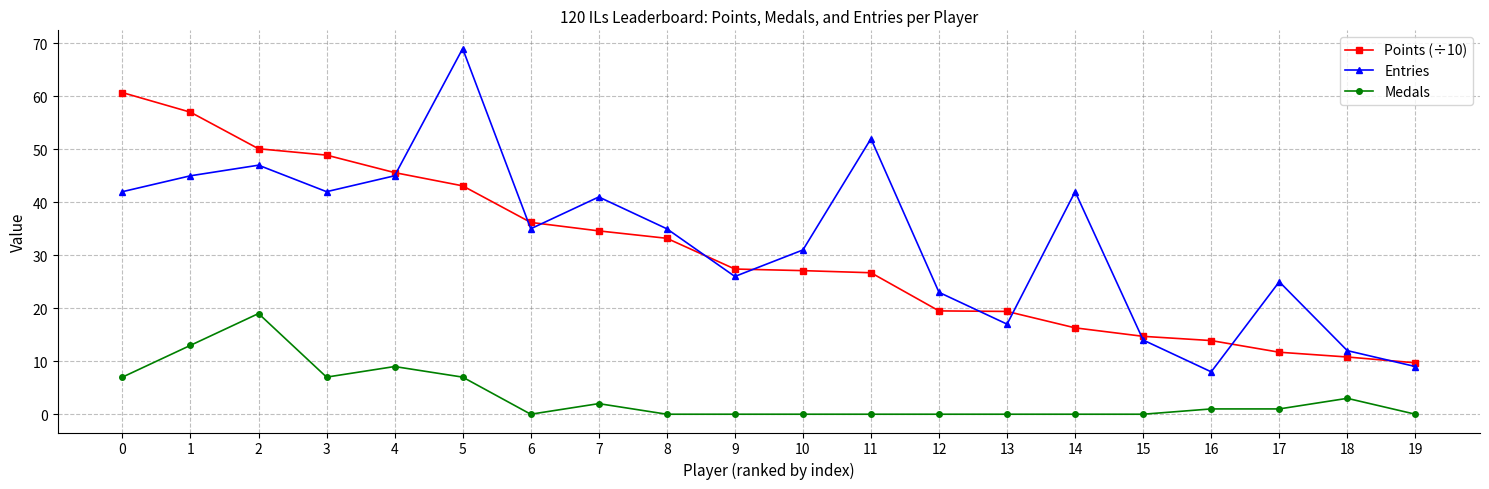

Rank the series by their maximum value, from lowest to highest.

Medals, Points (÷10), Entries